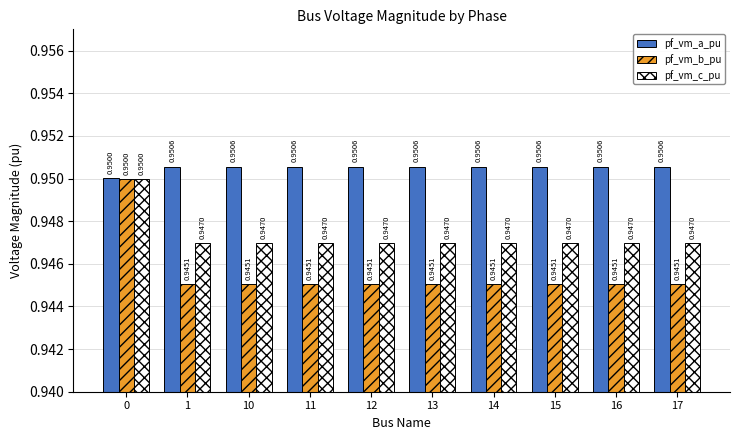

Is the value of pf_vm_b_pu at 17 greater than the value of pf_vm_c_pu at 14?

No